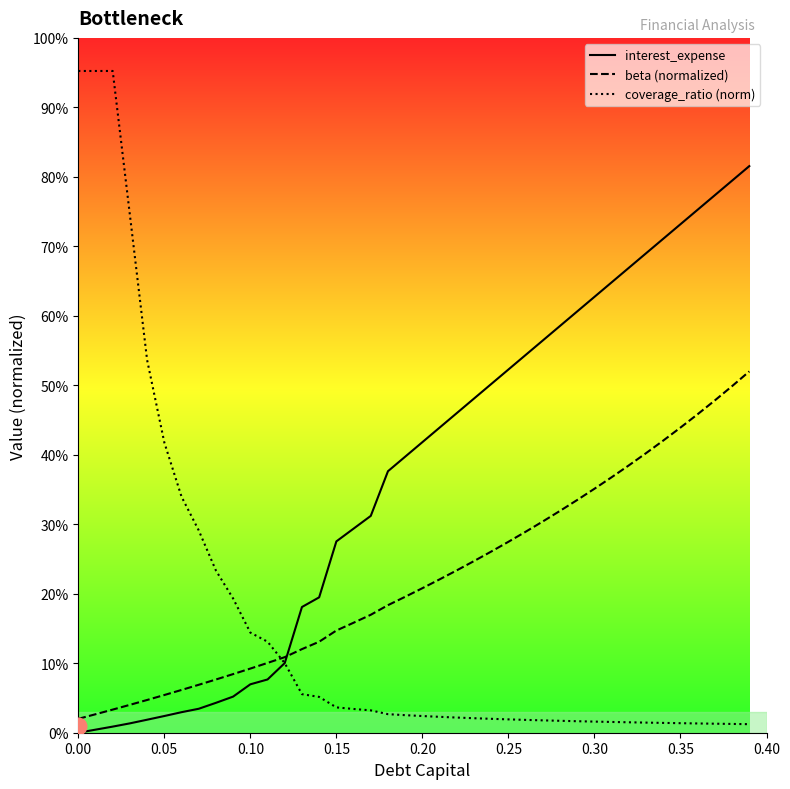

What is the difference between the maximum and minimum values in the interest_expense series?

0.8